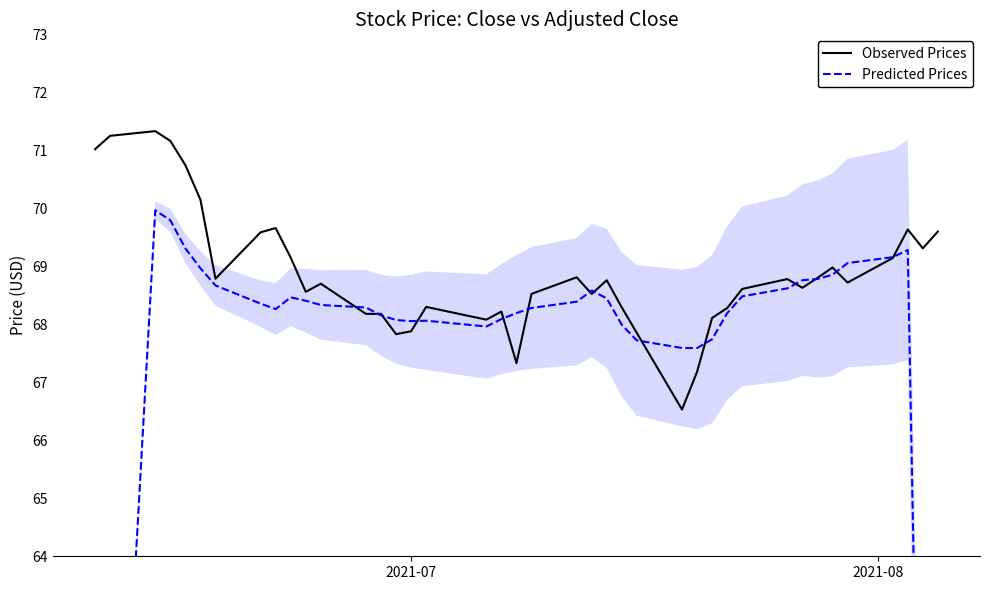

What is the lowest value of the Observed Prices series?

66.5